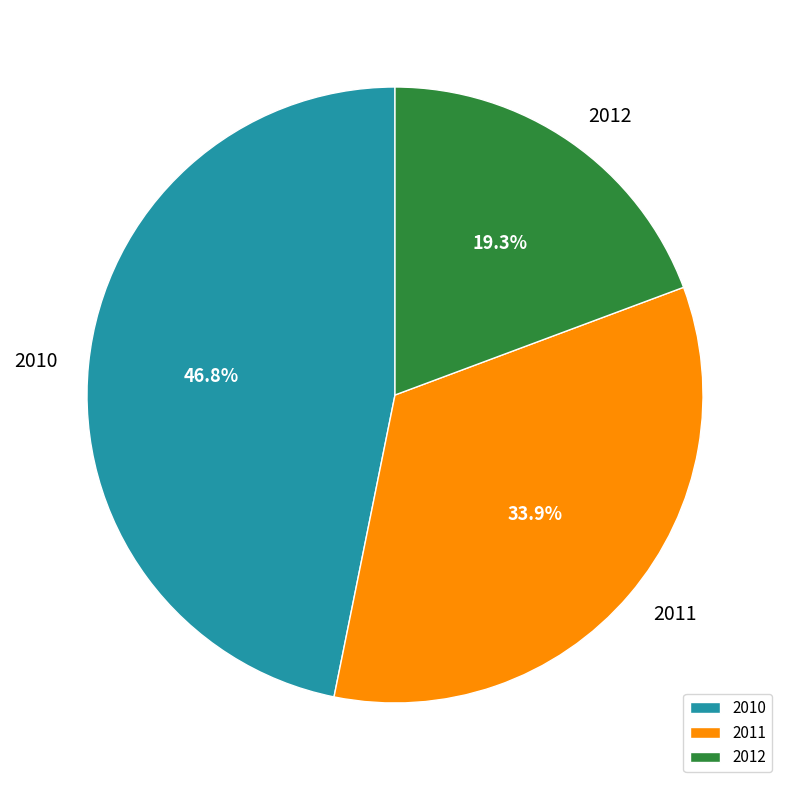

What is the largest slice in the pie chart?

2010